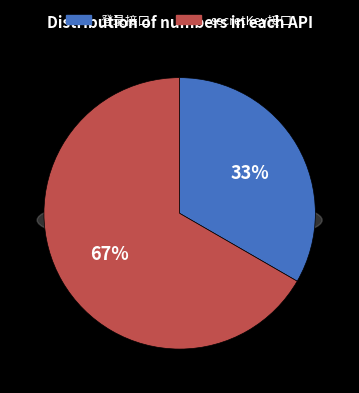

What is the change in value from 登录接口 to secretKey接口?

+1